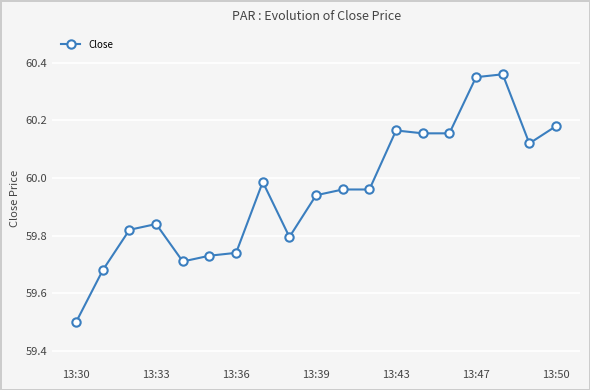

Does the chart display data point markers on the line(s)?

Yes